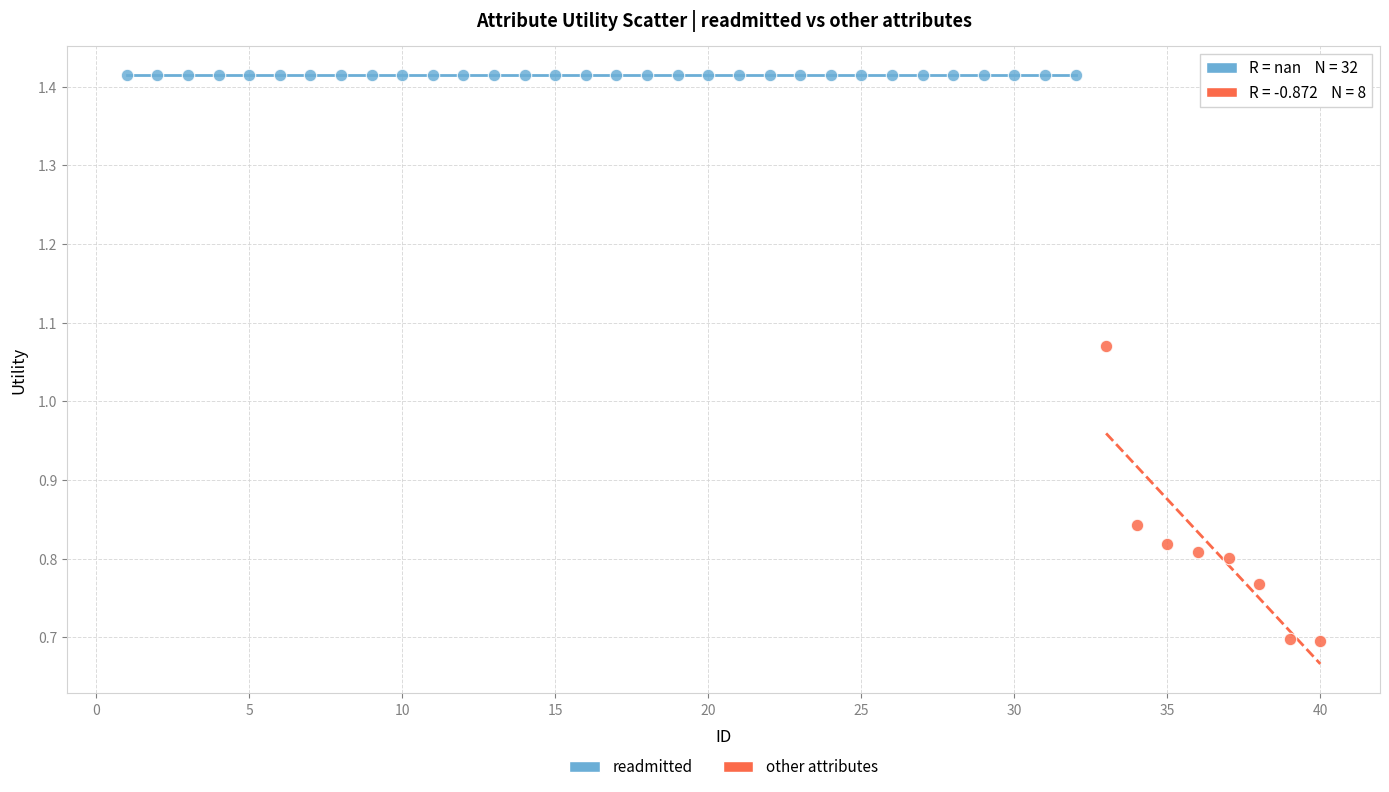

Which series reaches the maximum Y coordinate?

readmitted